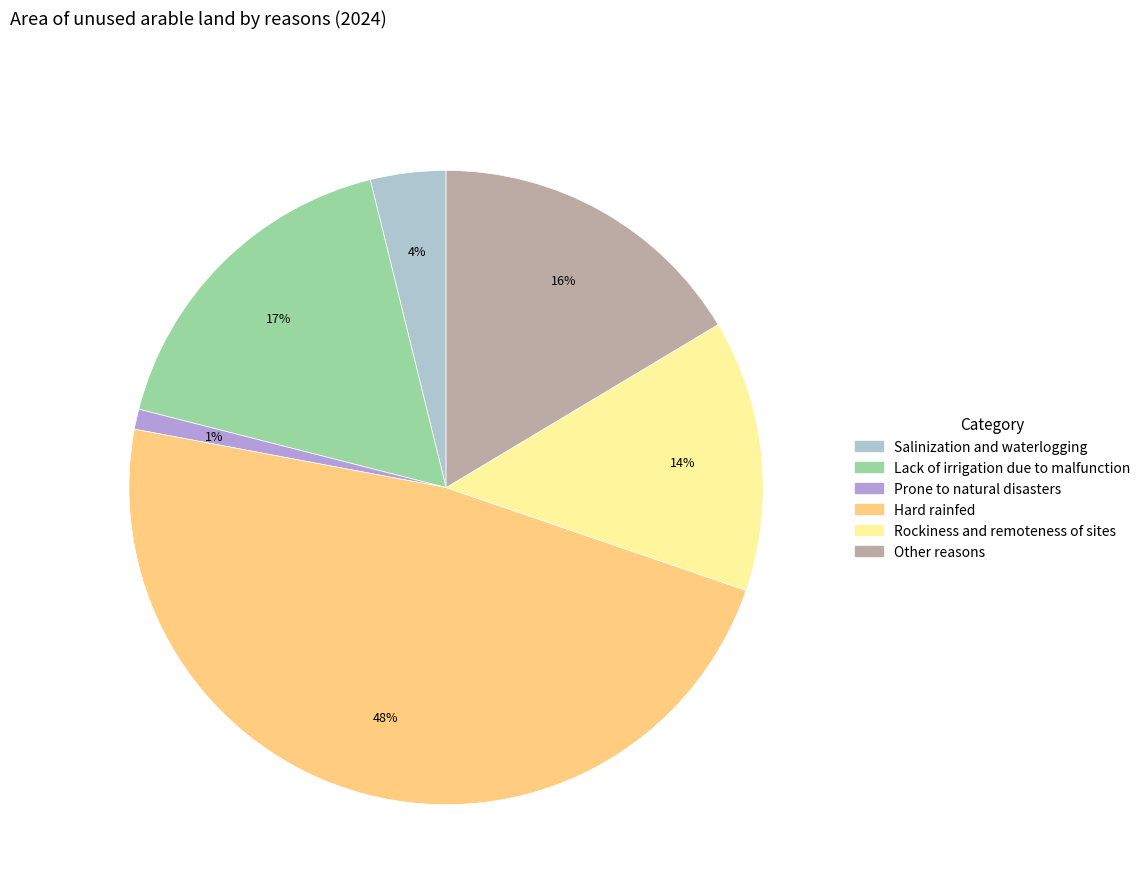

True or false: Rockiness and remoteness of sites accounts for 14% of the total.

True